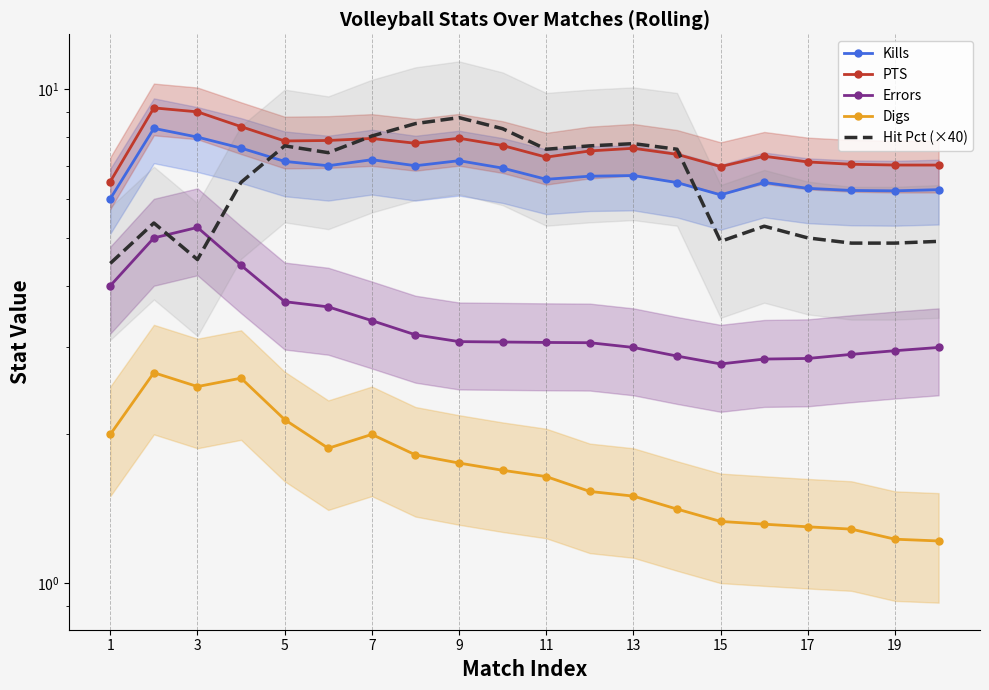

Which series has the widest spread of values?

Hit Pct (×40)